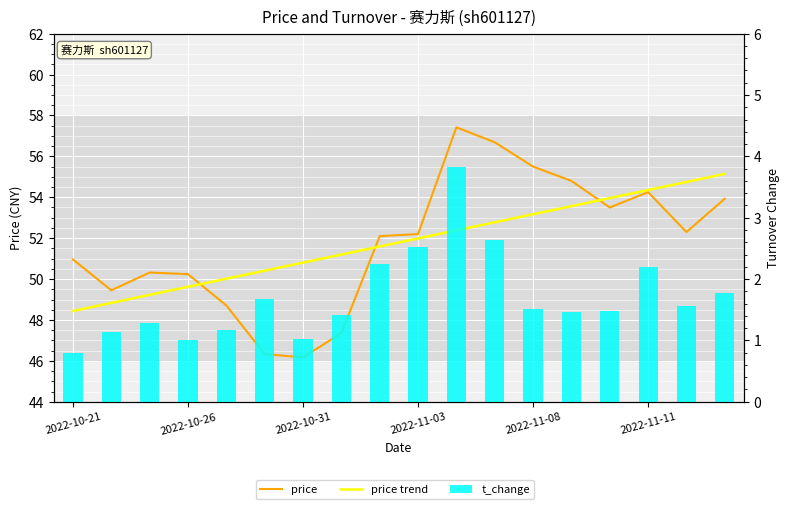

Read the t_change value at 7.

1.4